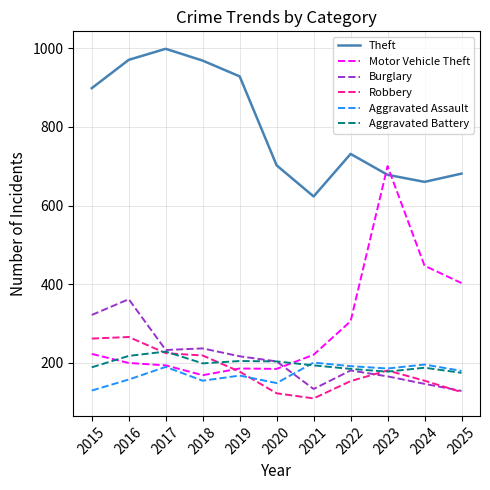

What is the maximum value for Theft?

998